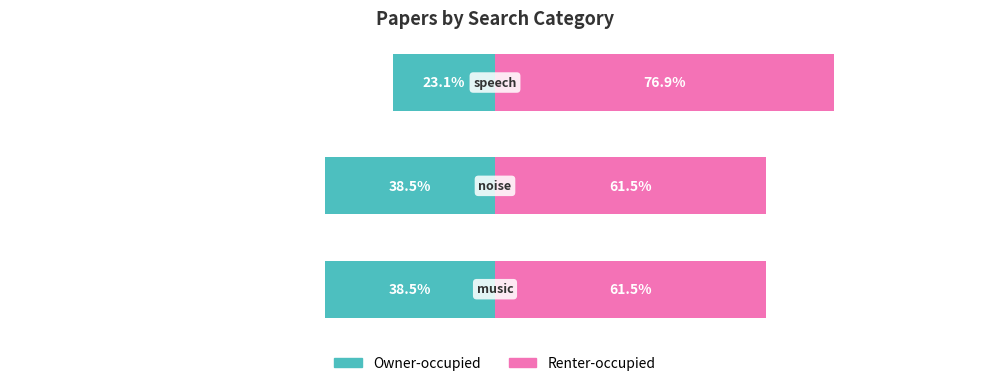

True or false: Renter-occupied has a value of 23.4 at 1.

False